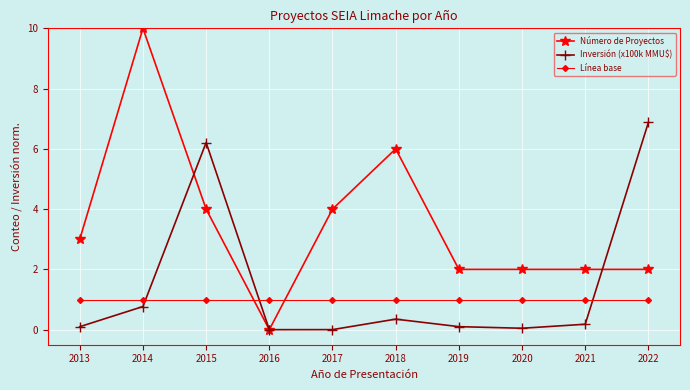

At 2015, list the series in order from largest to smallest.

Inversión (x100k MMU$), Número de Proyectos, Línea base